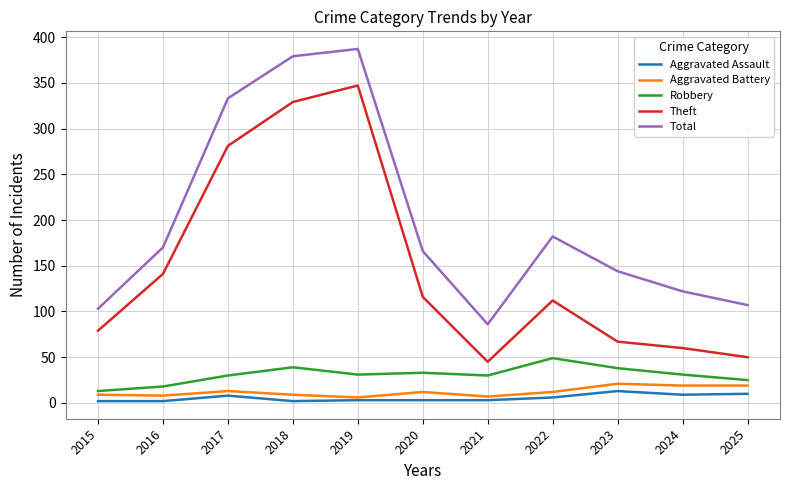

What is the spread (max minus min) of values at 2025?

97